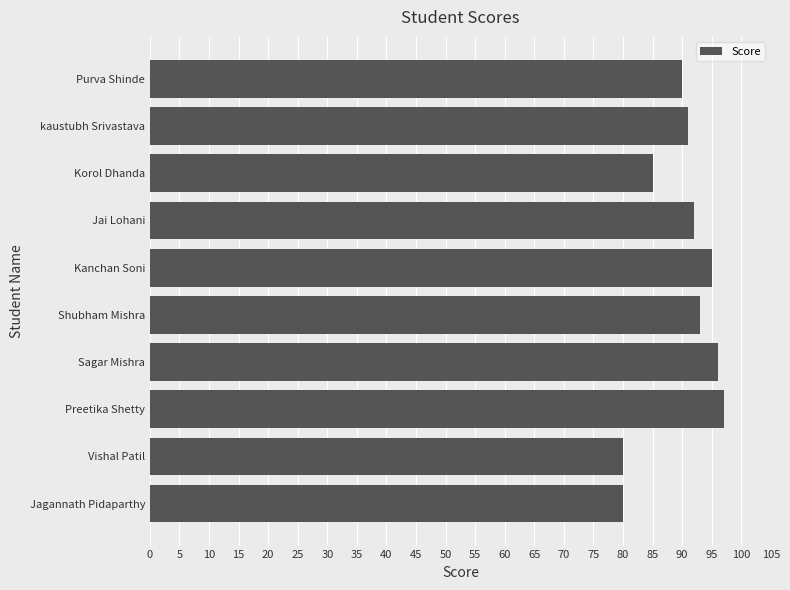

The chart shows a value of 80 at Jagannath Pidaparthy. True or false?

True